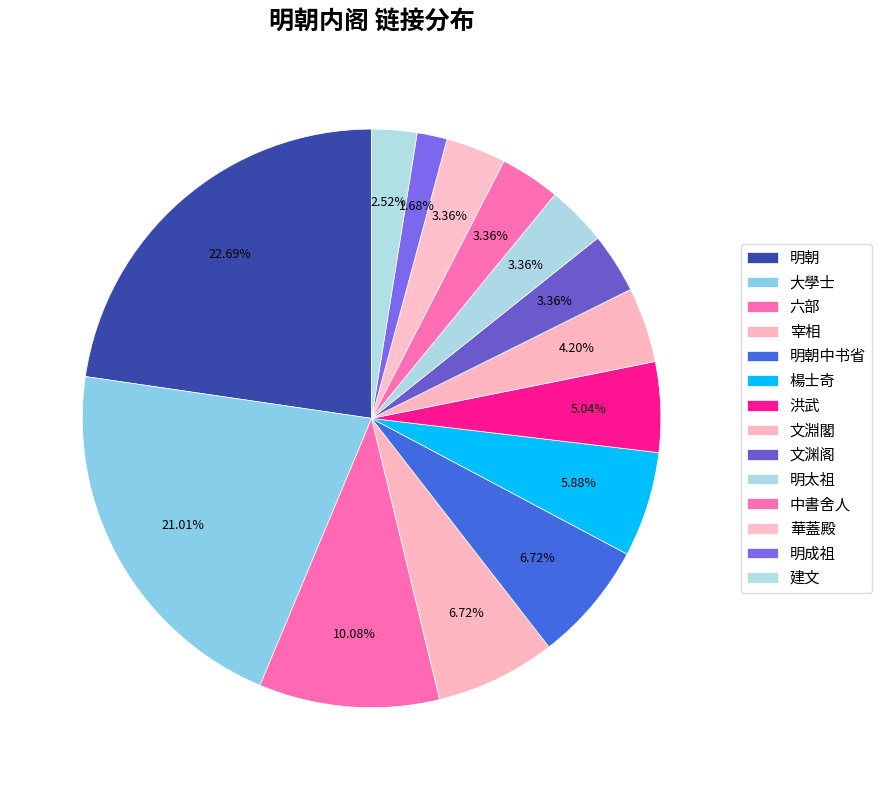

What is the smallest slice in the pie chart?

明成祖